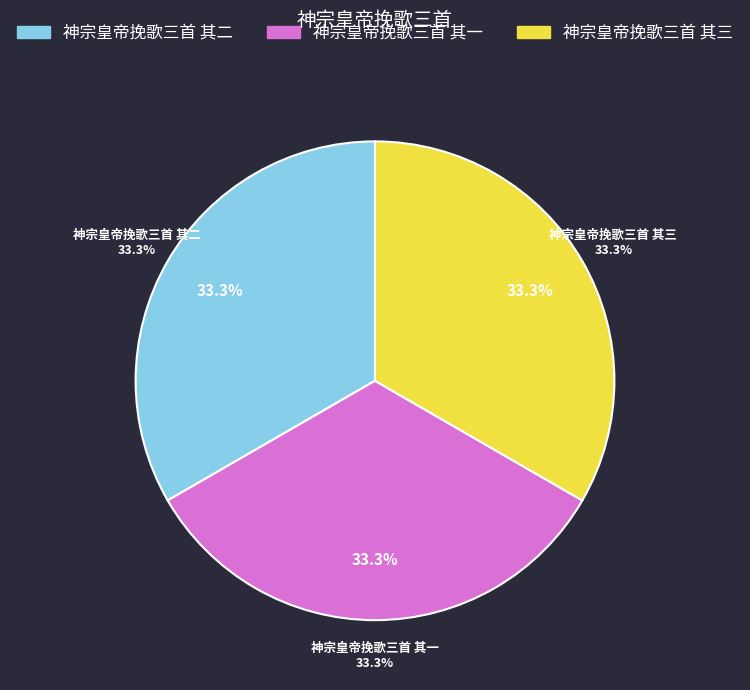

To the nearest percent, what percentage of the pie is 神宗皇帝挽歌三首 其二?

33%